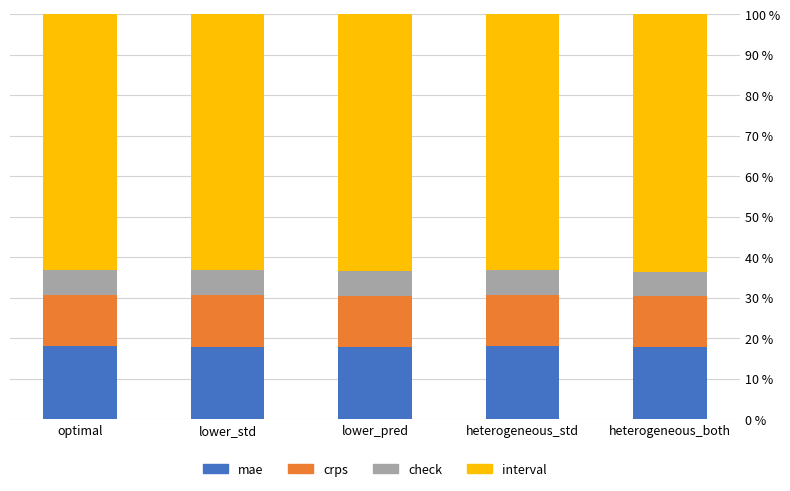

Read the mae value at lower_std.

18.0